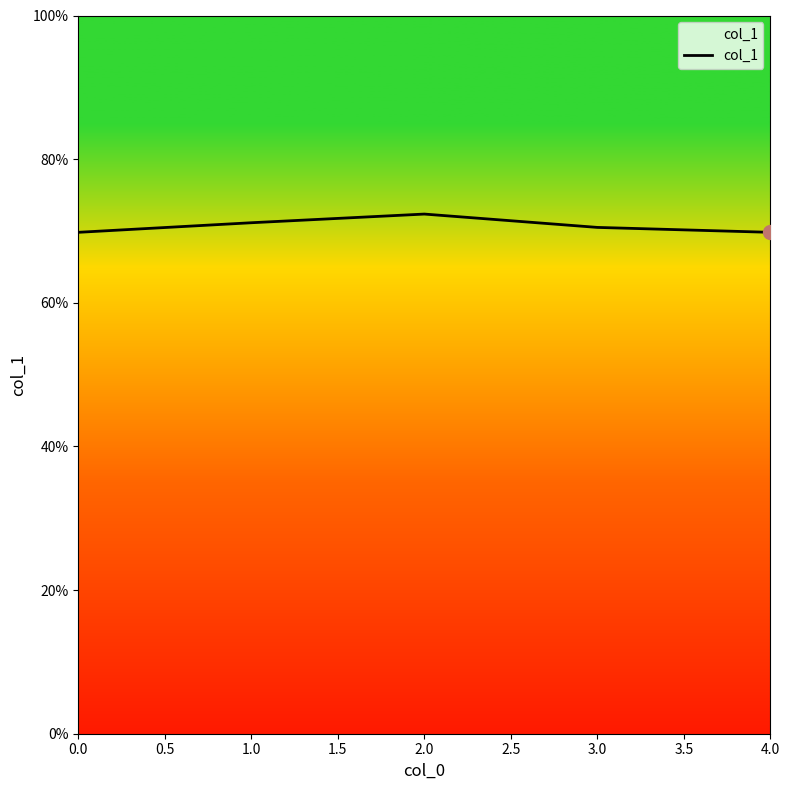

Reading left to right, list all the values displayed in this chart.

0.7	0.7	0.7	0.7	0.7